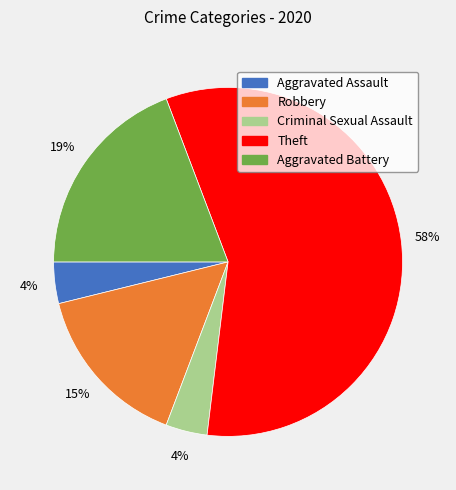

To the nearest percent, what portion does Criminal Sexual Assault represent?

4%